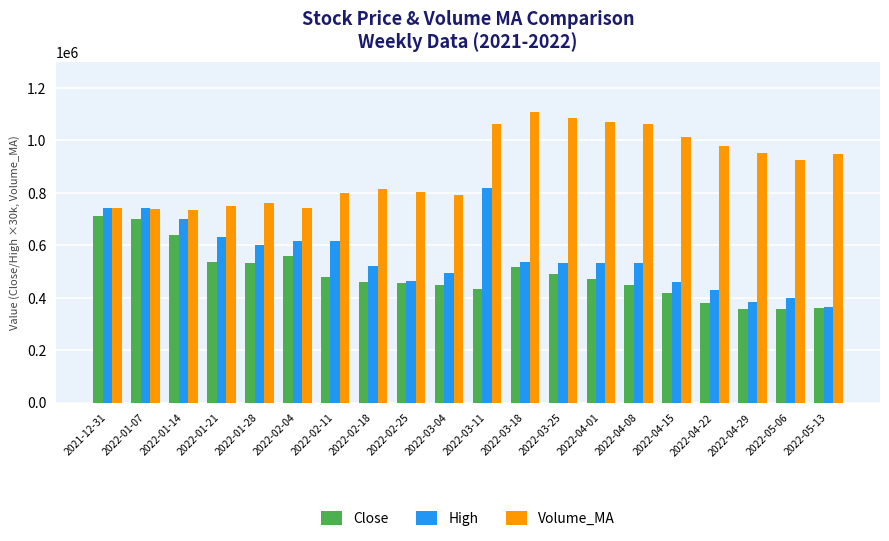

What is the difference between the Volume_MA values at 2022-04-01 and 2022-02-11?

270468.2